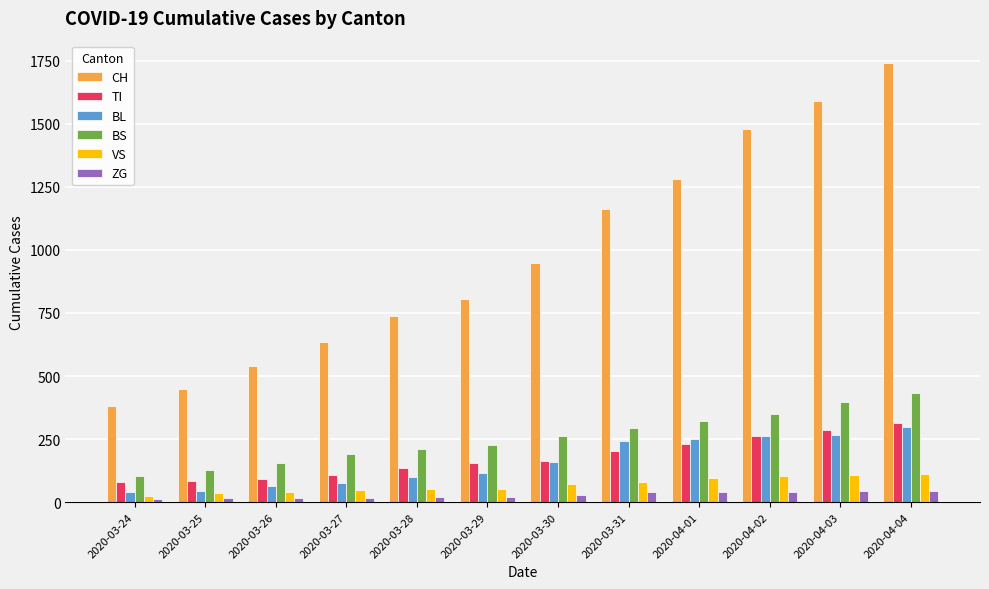

What is the label of the 9th bar from the right?

2020-03-27